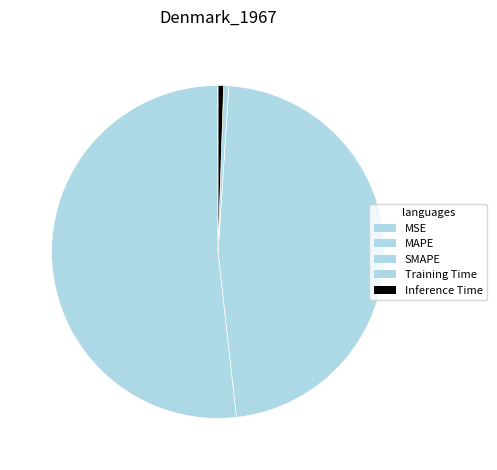

True or false: Training Time accounts for 0% of the total.

True